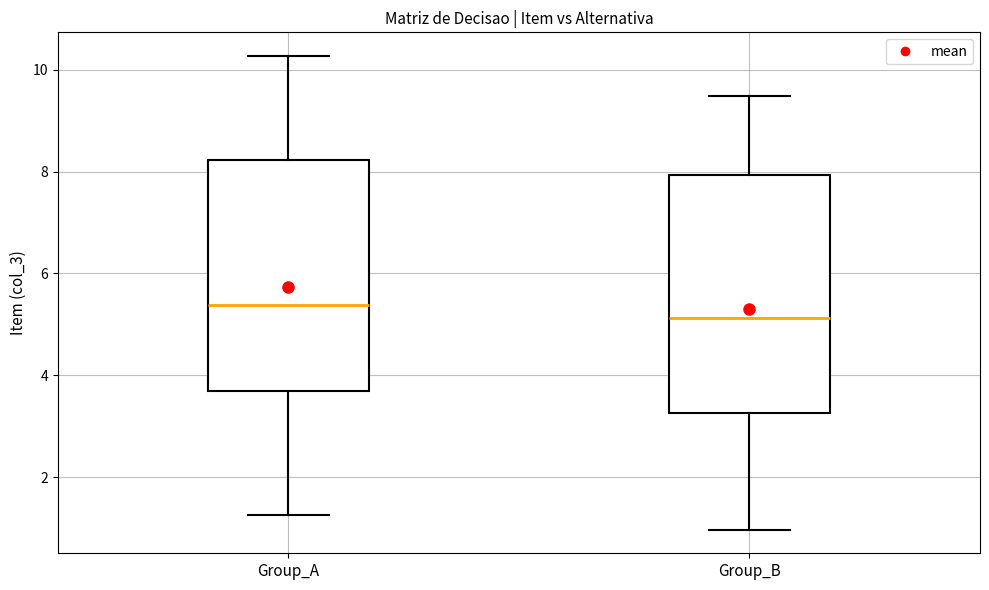

Reading left to right, read every box against the y-axis: the position of its median line, the range the box covers, and the ends of its whiskers. The values are not printed on the chart, so give them approximately, as read against the axis.

Group_A: median 5.4, box 3.6 to 8.2, whiskers 1.2 to 10.2
Group_B: median 5.2, box 3.2 to 8.0, whiskers 1.0 to 9.4